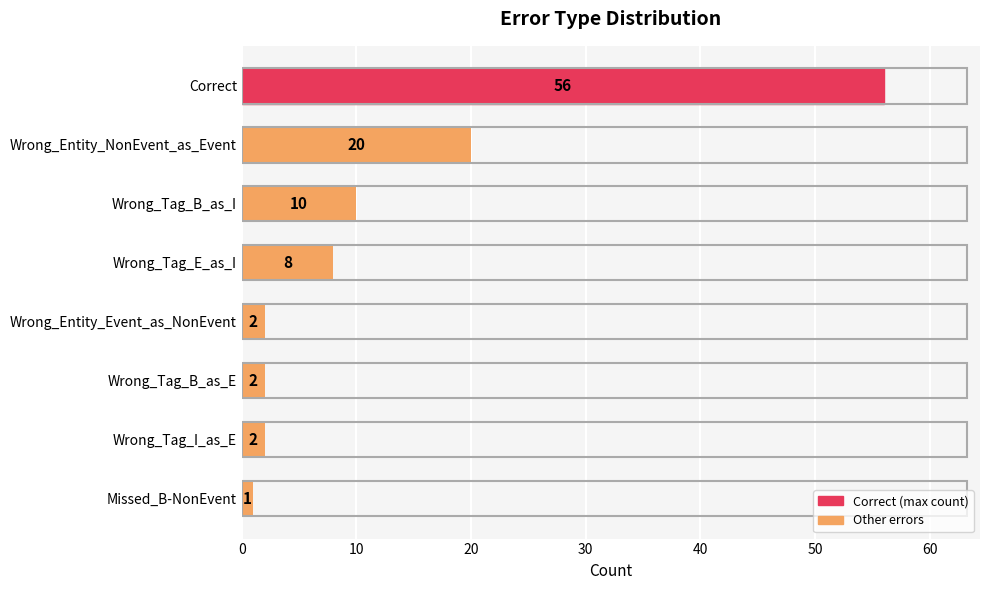

Which label corresponds to the largest value in the chart?

Correct